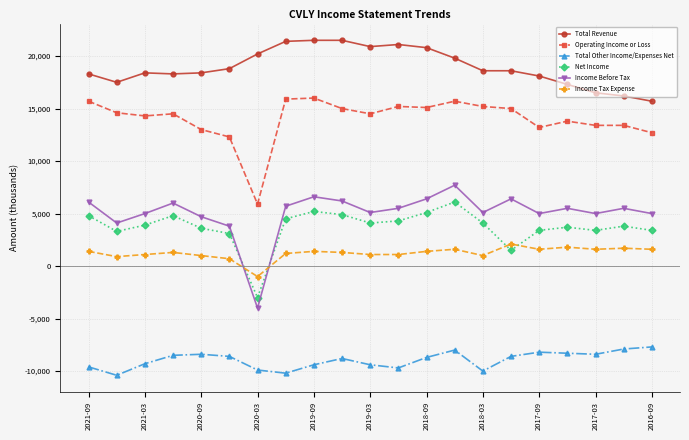

True or false: Total Other Income/Expenses Net and Net Income cross at least once.

False